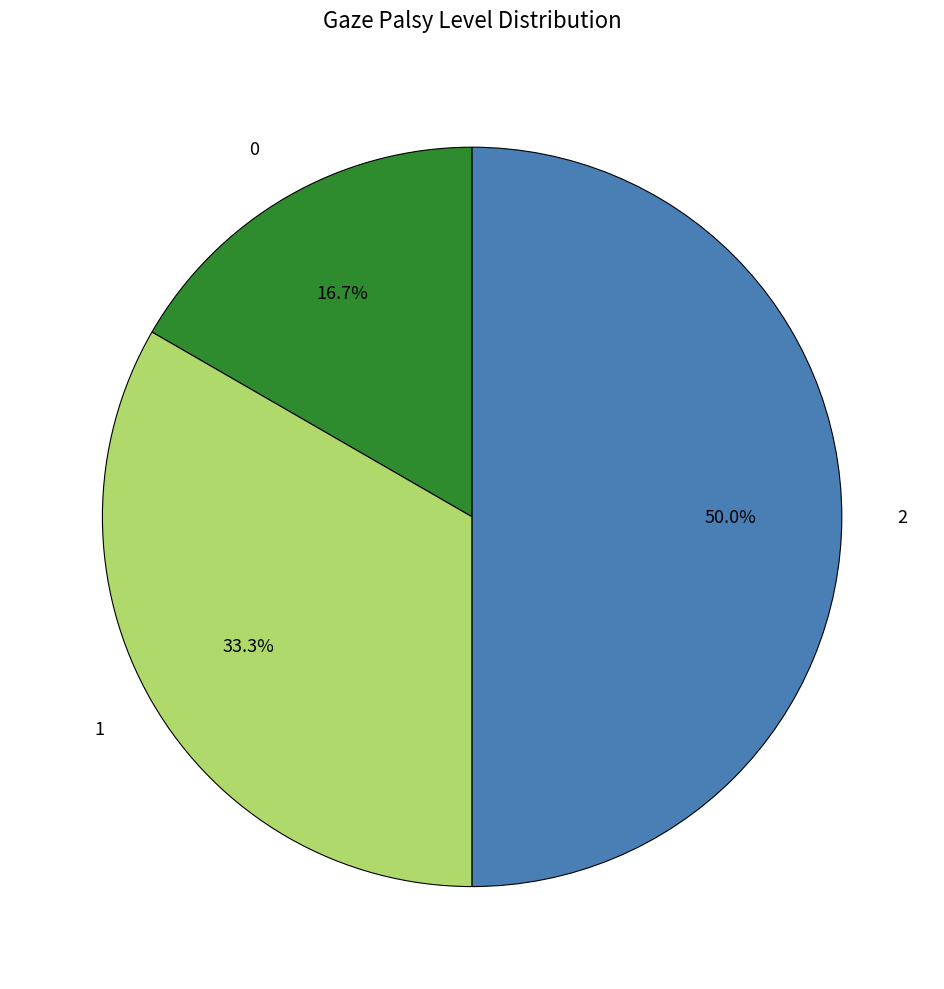

Rank the categories by value from lowest to highest.

0, 1, 2